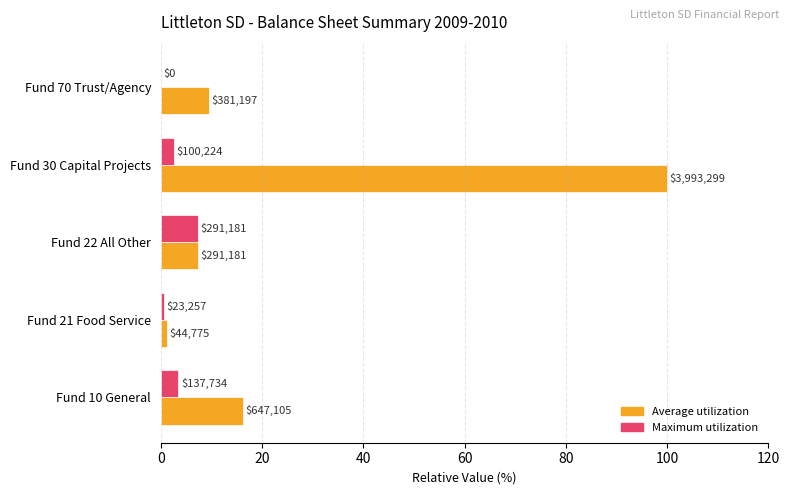

What is the value of the Maximum utilization bar at the 2nd from the left?

0.6